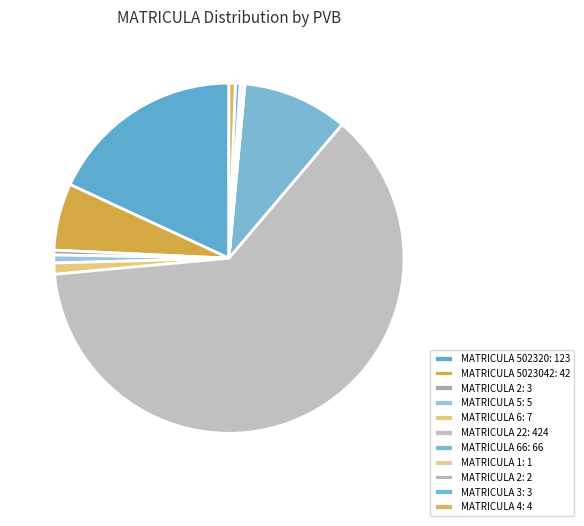

Rank the categories by value from lowest to highest.

1, 2, 2, 3, 4, 5, 6, 5023042, 66, 502320, 22